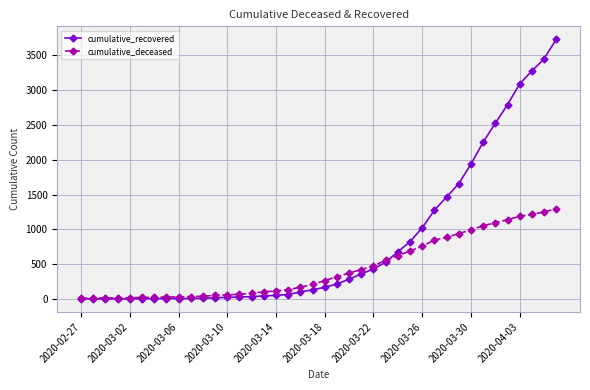

What is the maximum value for cumulative_recovered?

3731